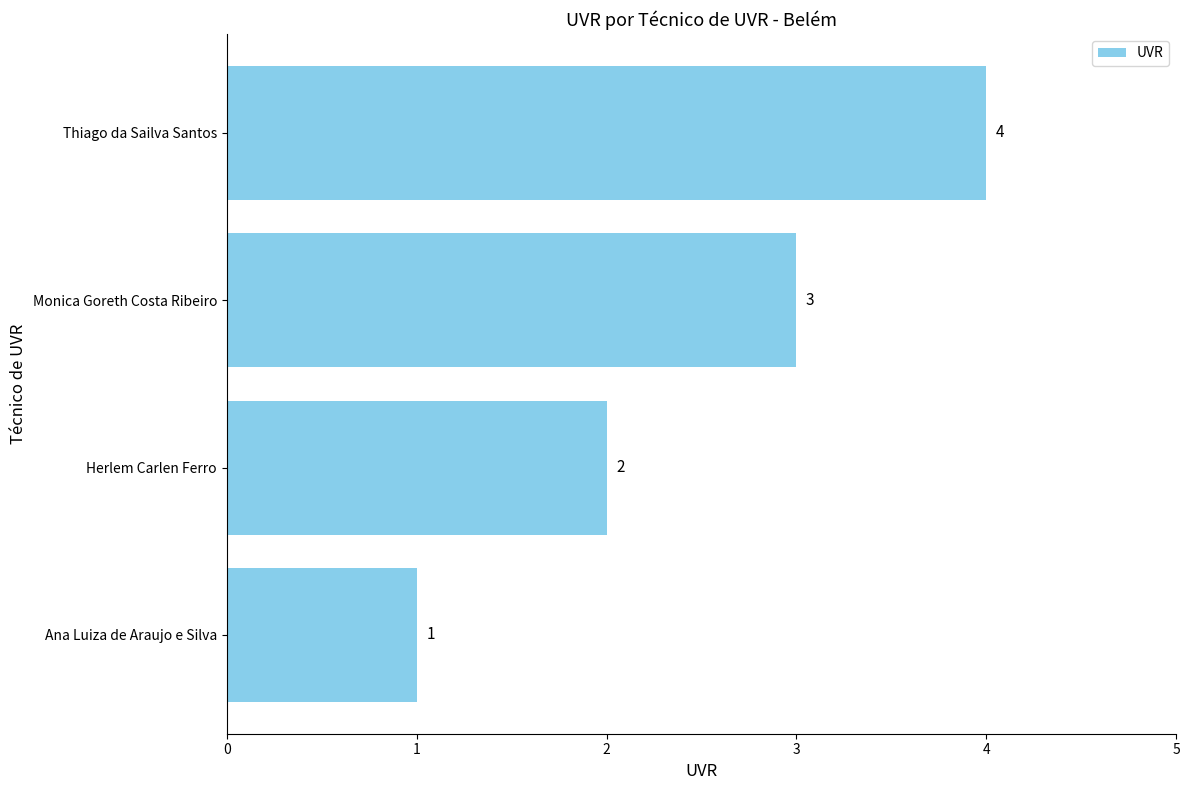

Rank the categories by value from highest to lowest.

Thiago da Sailva Santos, Monica Goreth Costa Ribeiro, Herlem Carlen Ferro, Ana Luiza de Araujo e Silva